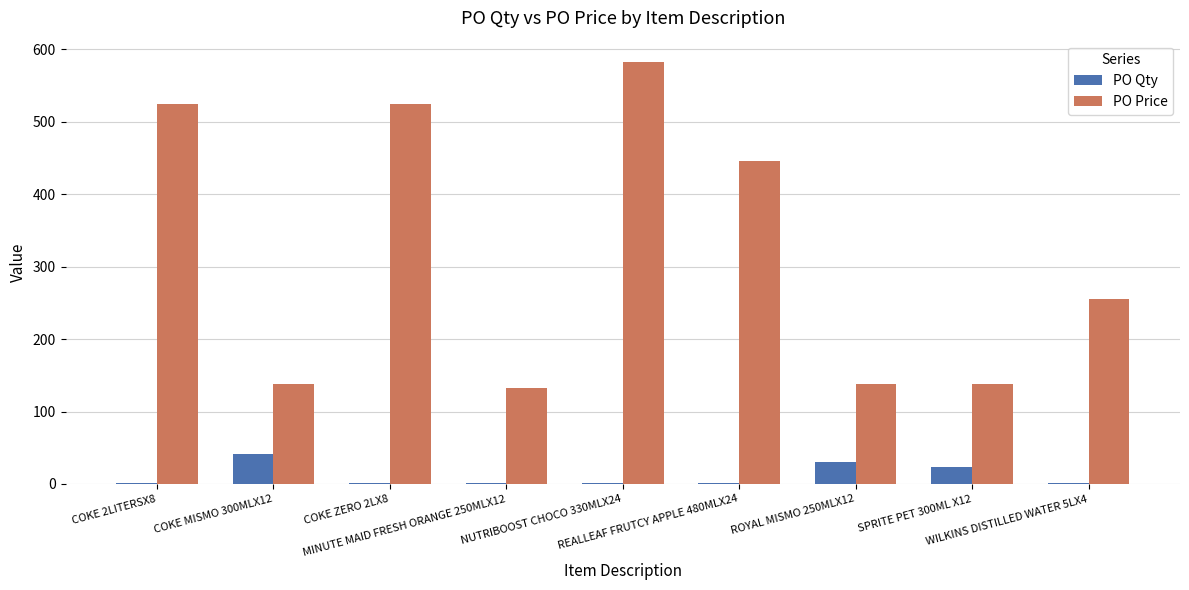

What is the greatest value displayed?

583.0